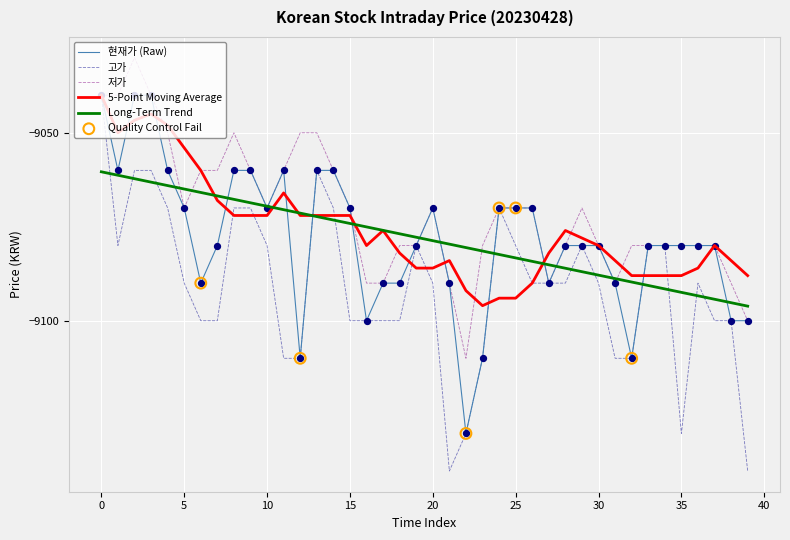

Which series has the widest spread of values?

고가